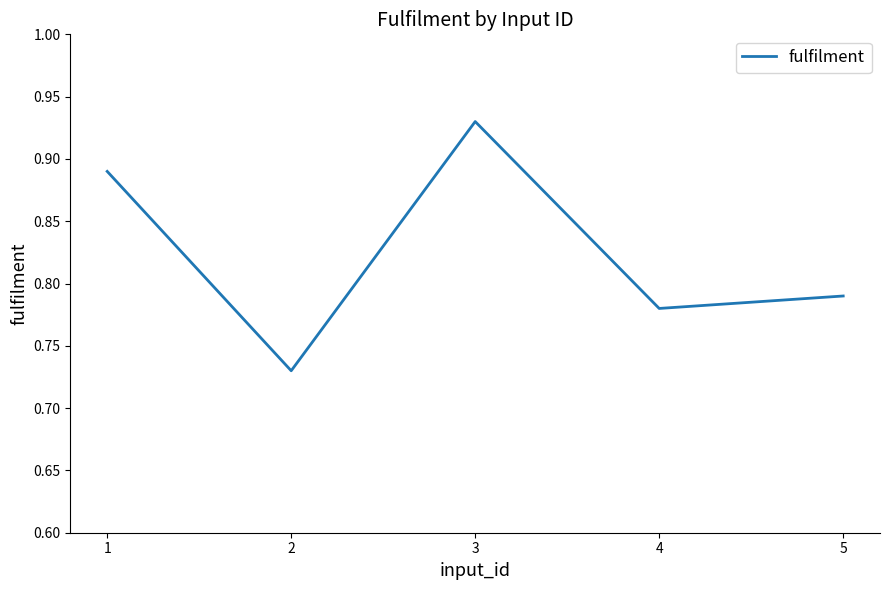

Which label corresponds to the largest value in the chart?

3